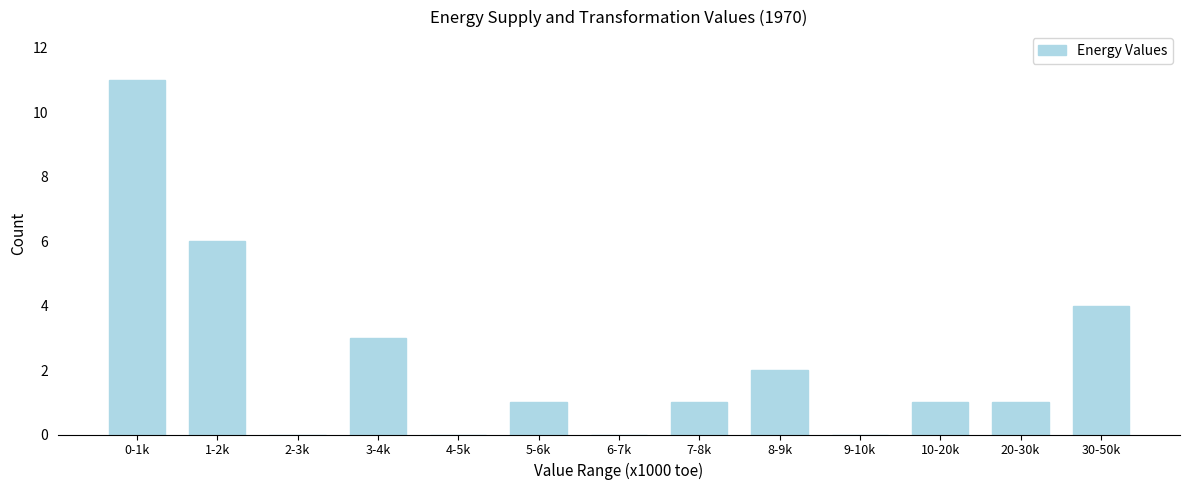

Reading right to left, extract all data points from this chart.

30-50k=4	20-30k=1	10-20k=1	9-10k=0	8-9k=2	7-8k=1	6-7k=0	5-6k=1	4-5k=0	3-4k=3	2-3k=0	1-2k=6	0-1k=11